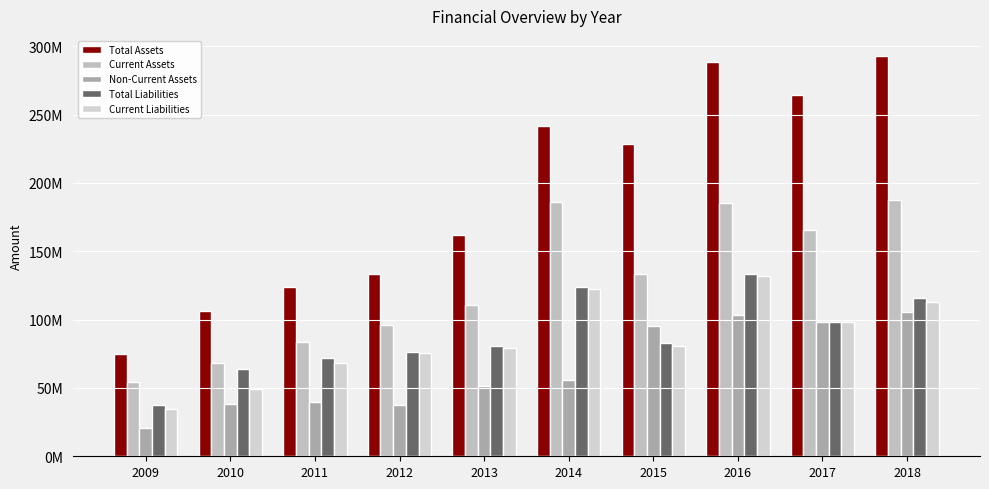

Between 2013 and 2017, which is larger?

2017